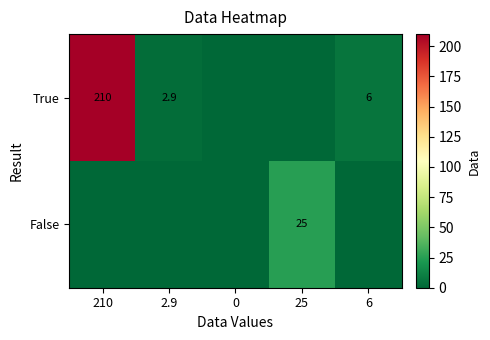

Is it true that False equals 25.0 at 25?

True